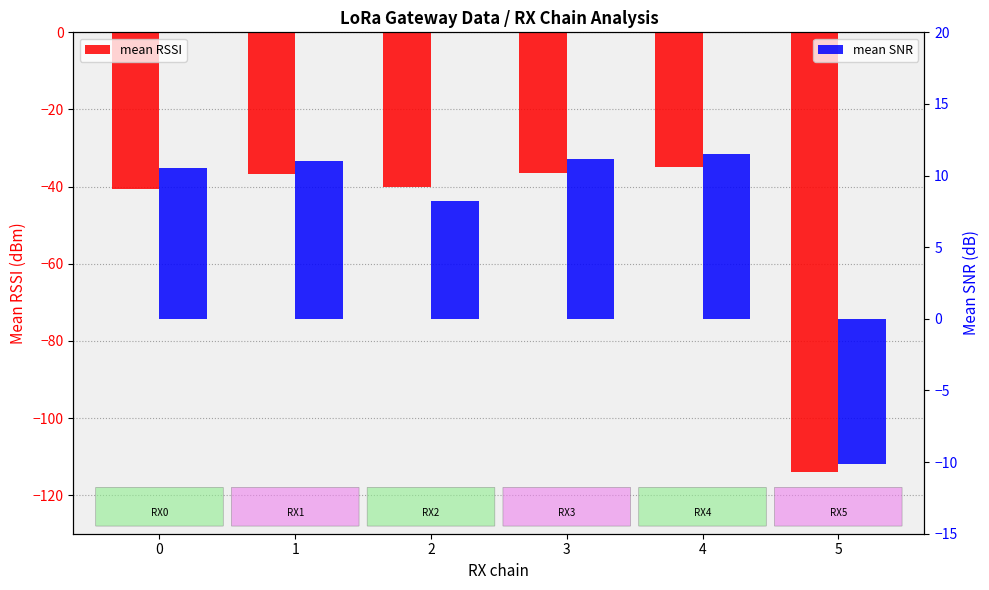

Reading left to right, list all the values displayed in this chart.

mean RSSI: 0=-40.7	1=-36.8	2=-40.0	3=-36.5	4=-35.0	5=-114.0
mean SNR: 0=10.5	1=11.0	2=8.3	3=11.2	4=11.5	5=-10.1